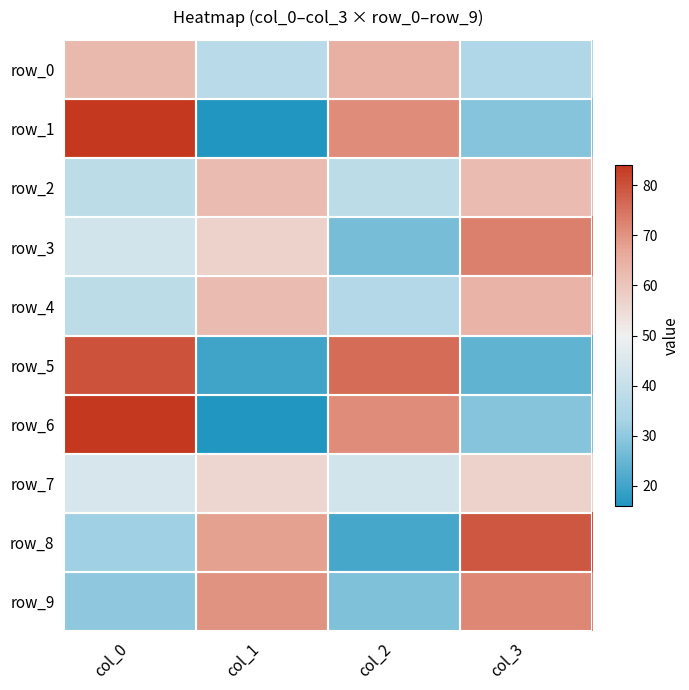

List the labels in order of row_7 value, smallest first.

col_2, col_0, col_1, col_3